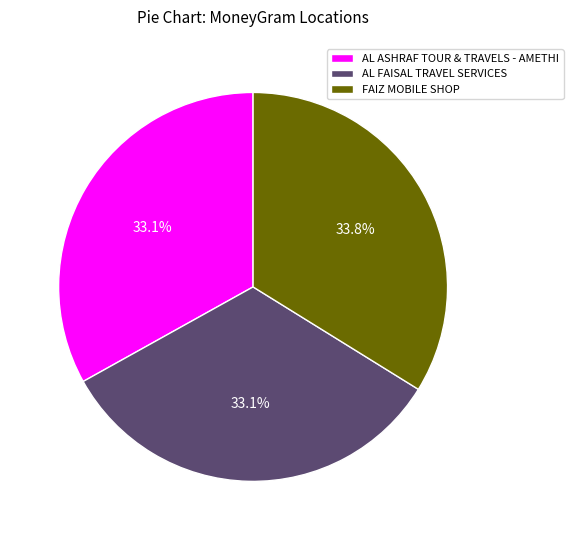

Is there any slice that represents more than half of the pie?

No